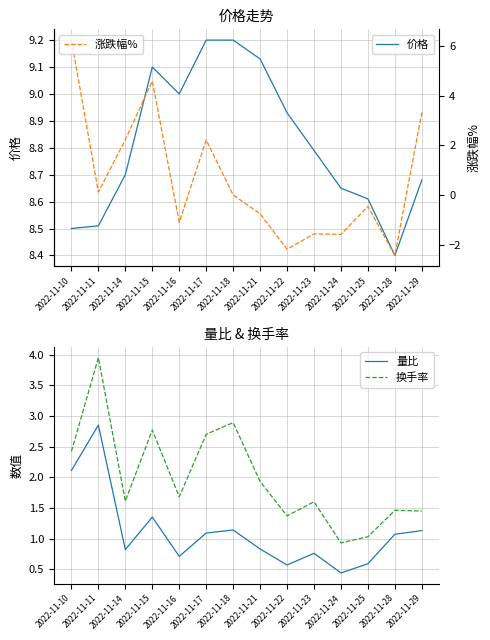

True or false: 价格 has a value of 8.5 at 2022-11-10.

True